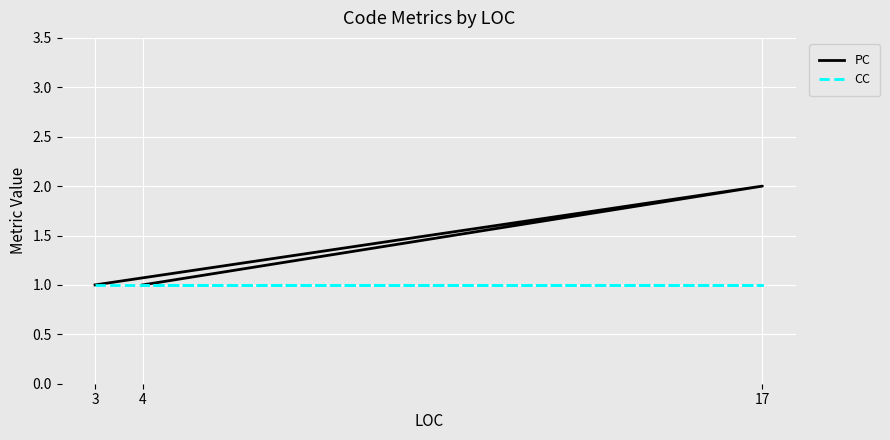

Rank the series by their maximum value, from lowest to highest.

CC, PC